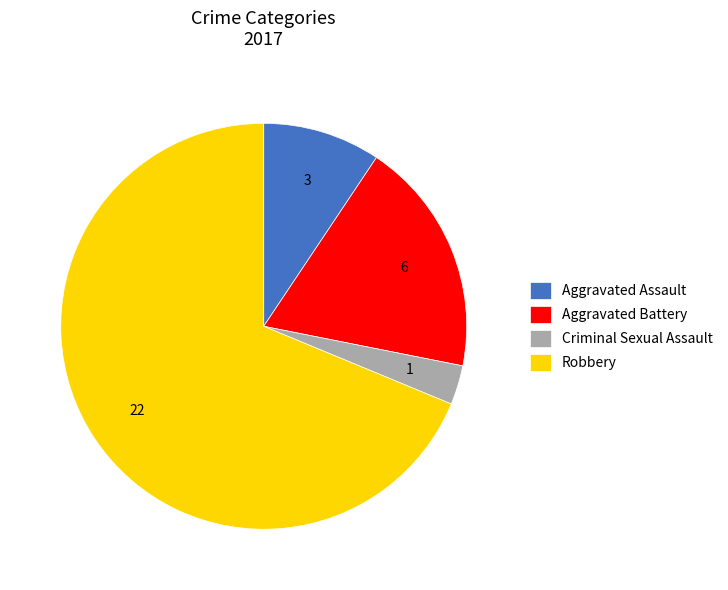

Does Aggravated Battery represent more than half of the total?

No